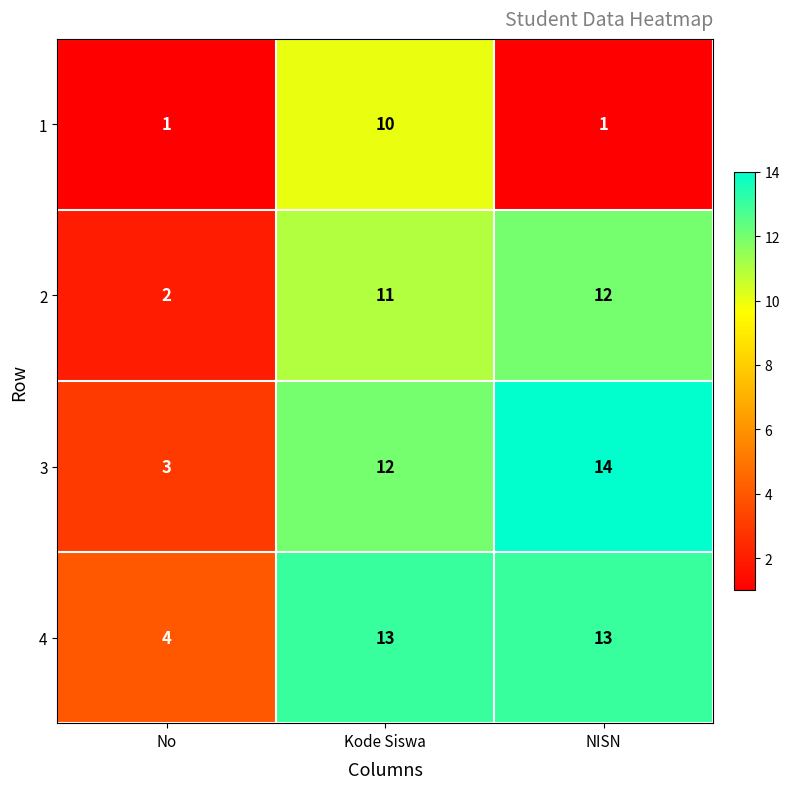

Is the value of 4 at No greater than the value of 1 at NISN?

Yes